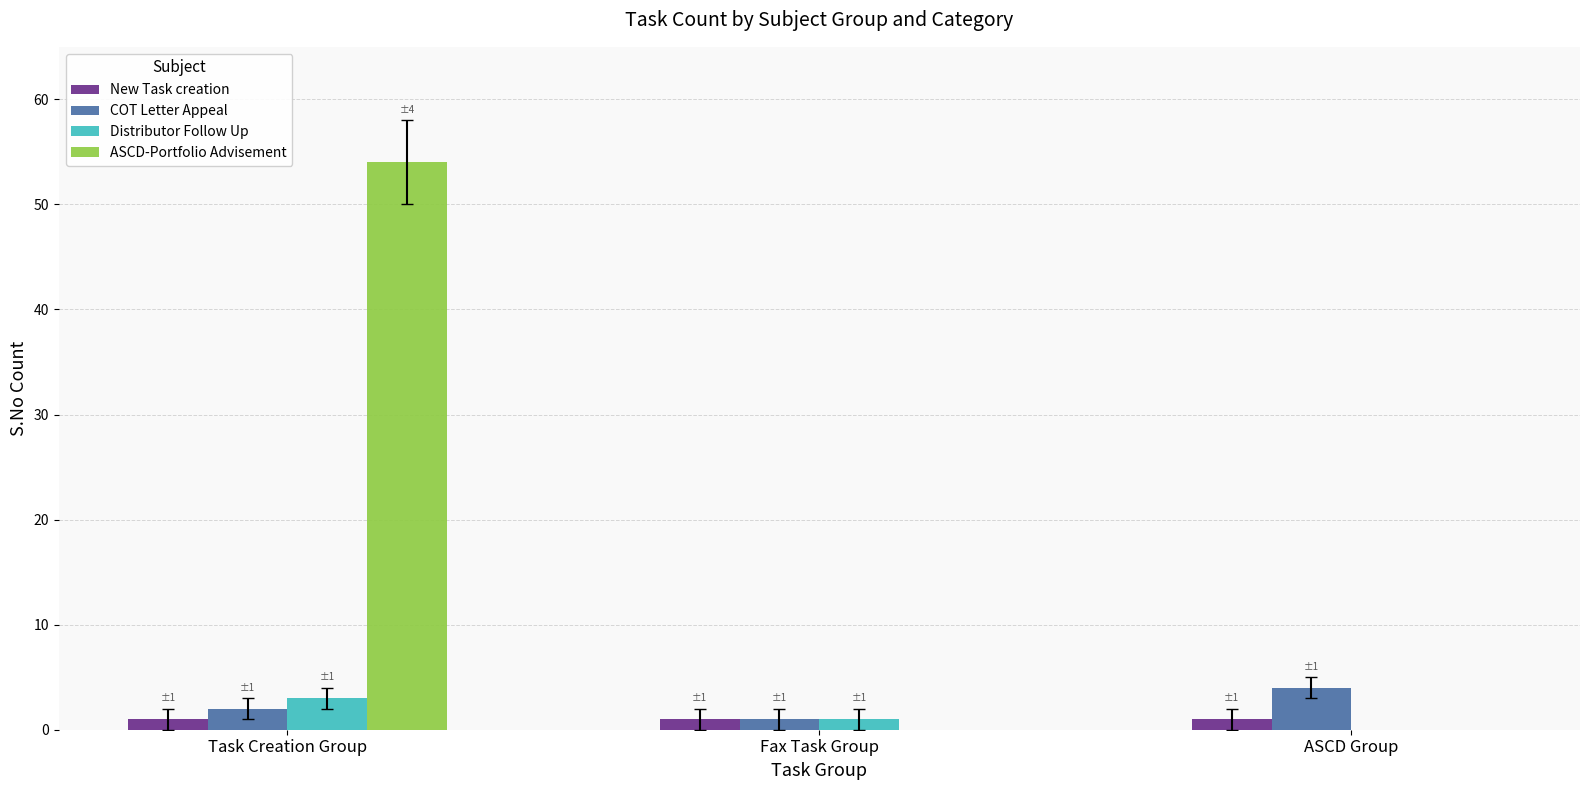

Reading left to right, what are all the values shown in this chart?

New Task creation: 1	1	1
COT Letter Appeal: 2	1	4
Distributor Follow Up: 3	1	0
ASCD-Portfolio Advisement: 54	0	0